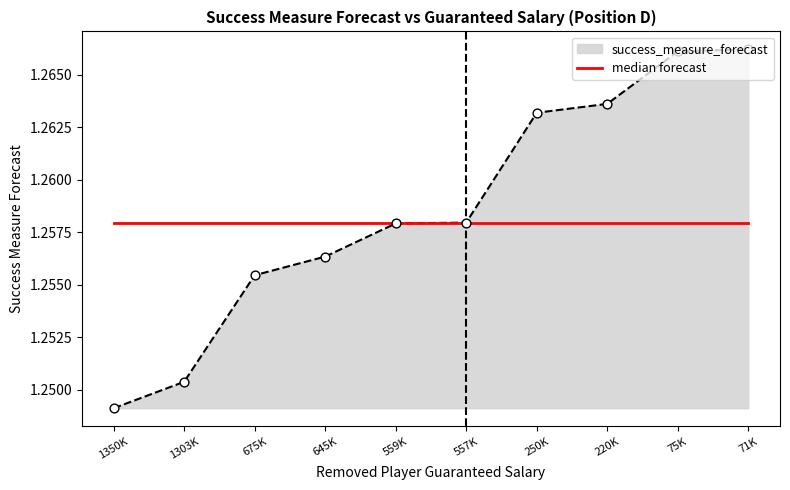

Which series changed the most between 559K and 220K?

success_measure_forecast